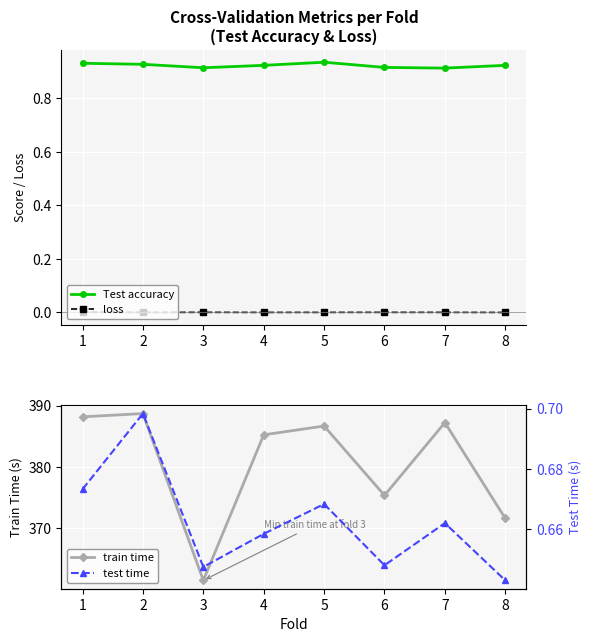

True or false: train time and Test accuracy cross at least once.

False